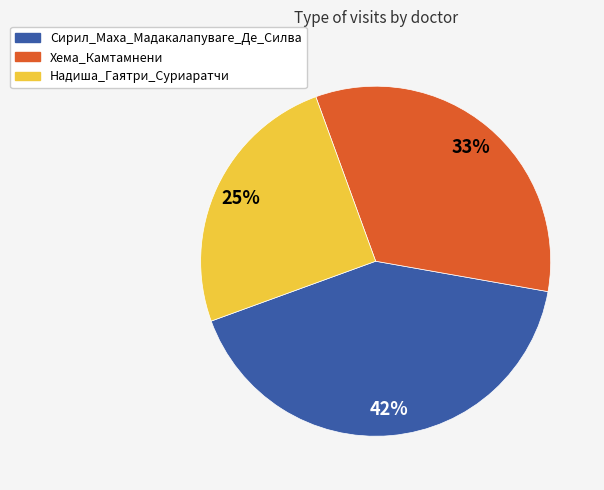

To the nearest percent, what portion does Хема_Камтамнени represent?

33%